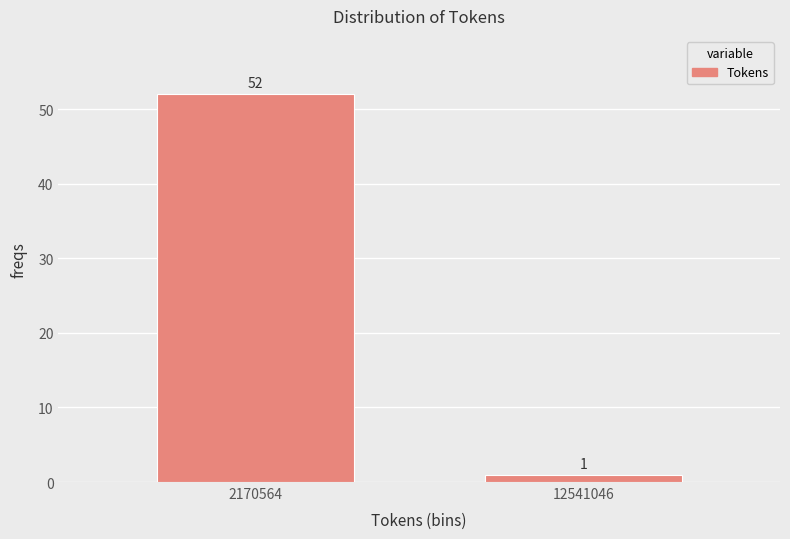

Reading left to right, what are all the values shown in this chart?

2170564=52	12541046=1